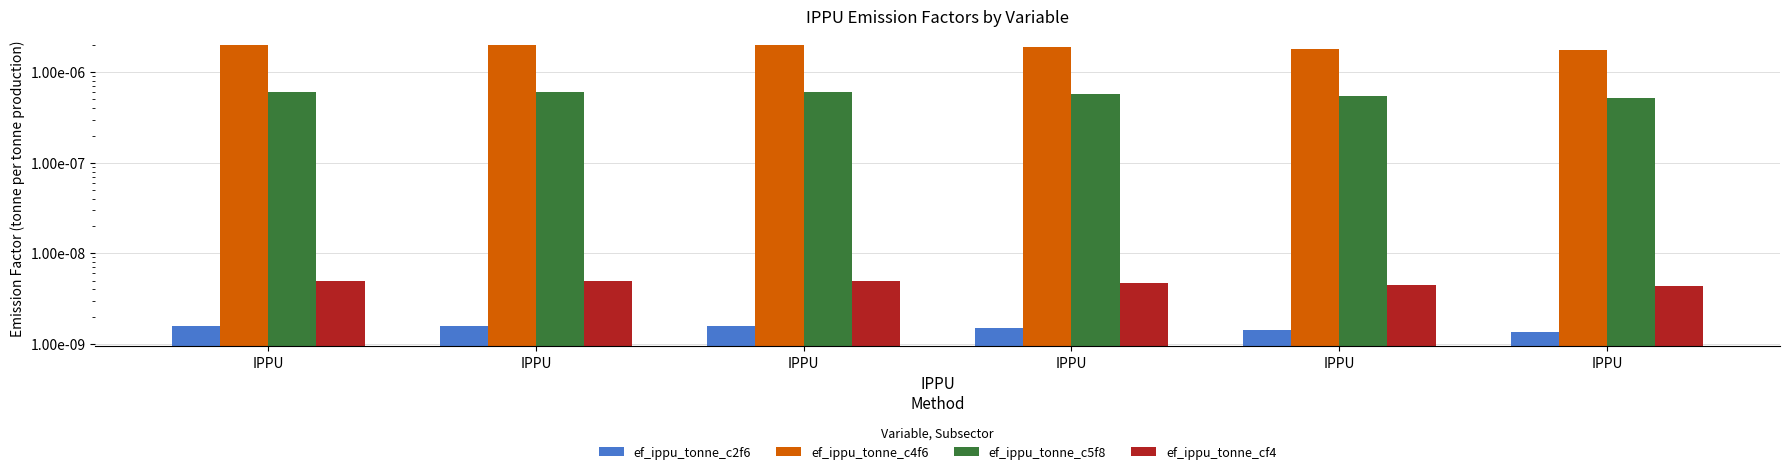

What are all the series names shown in the legend?

ef_ippu_tonne_c2f6, ef_ippu_tonne_c4f6, ef_ippu_tonne_c5f8, ef_ippu_tonne_cf4